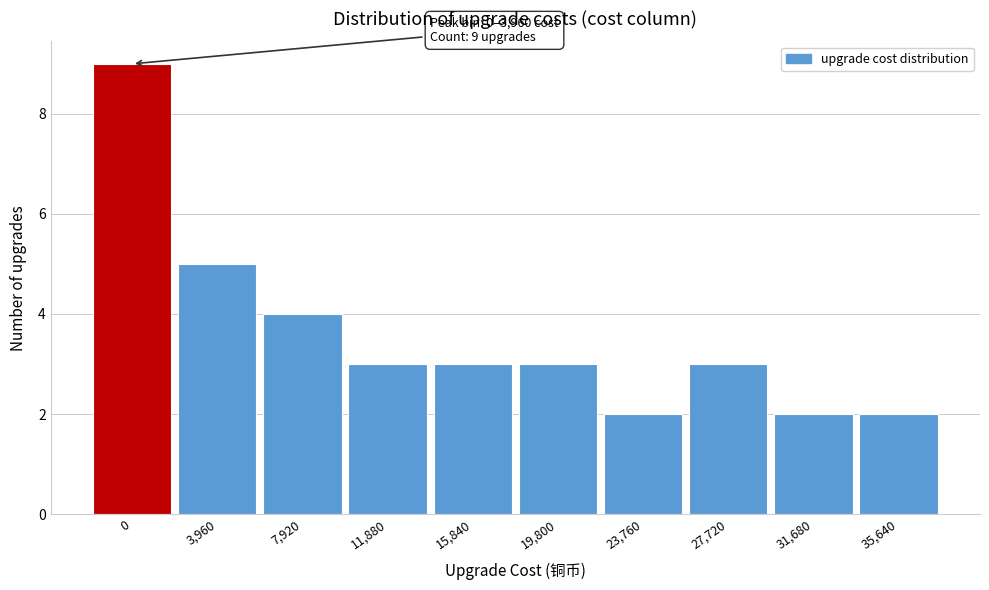

Reading right to left, list all the values displayed in this chart.

2	2	3	2	3	3	3	4	5	9